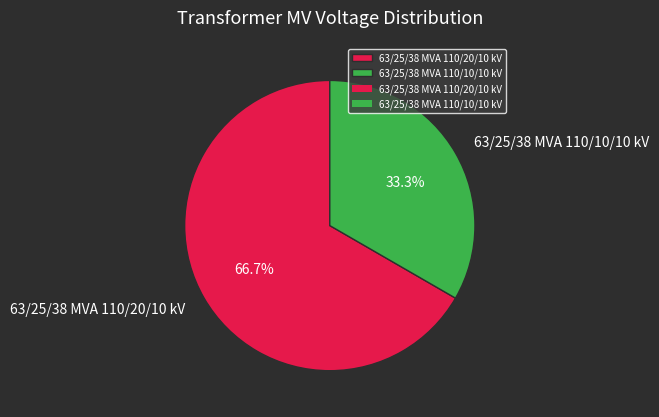

The 63/25/38 MVA 110/10/10 kV slice represents 40% of the pie. True or false?

False